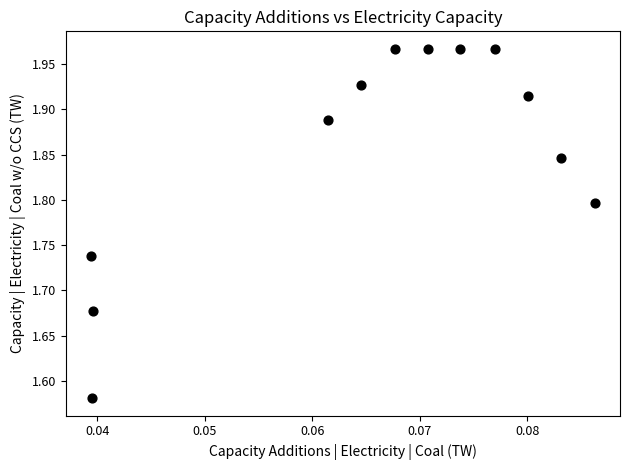

What is the range of Y values (max minus min)?

0.4